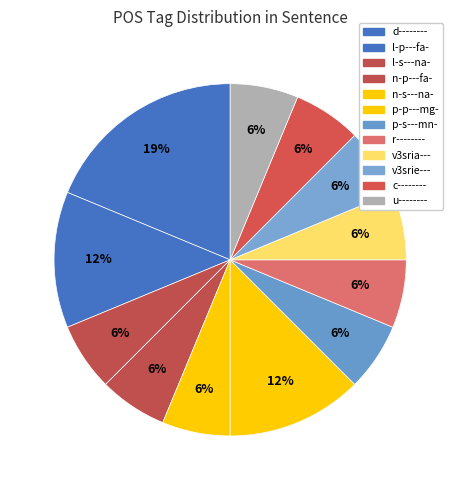

Count the number of slices in the pie.

12